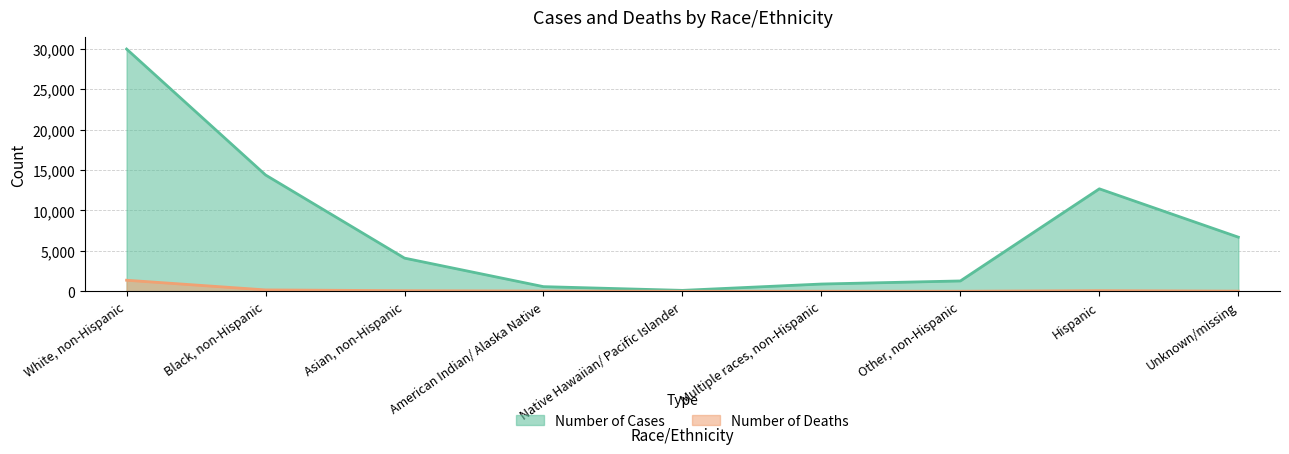

Is the value of Number of Cases at American Indian/ Alaska Native greater than the value of Number of Deaths at Asian, non-Hispanic?

Yes